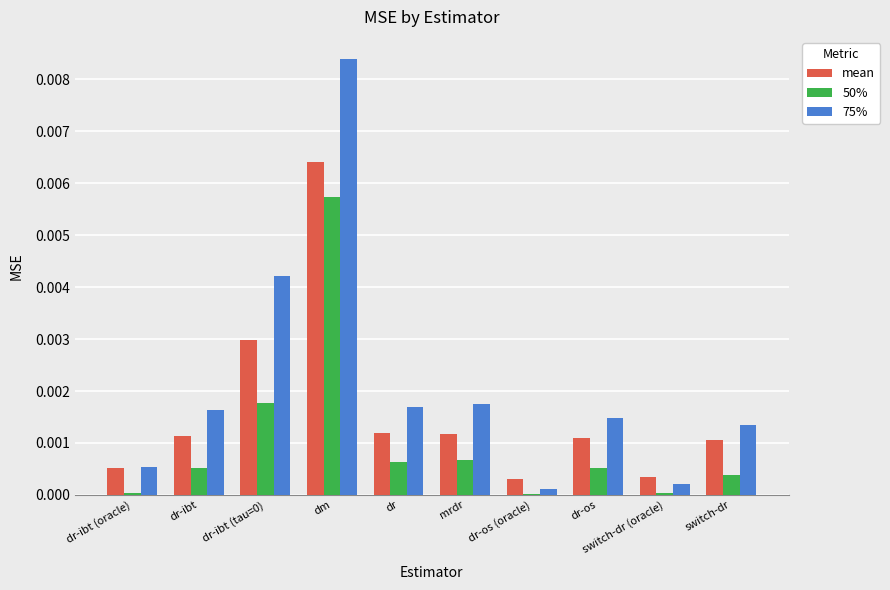

Between dr-ibt (tau=0) and dr, which series saw the biggest shift?

75%